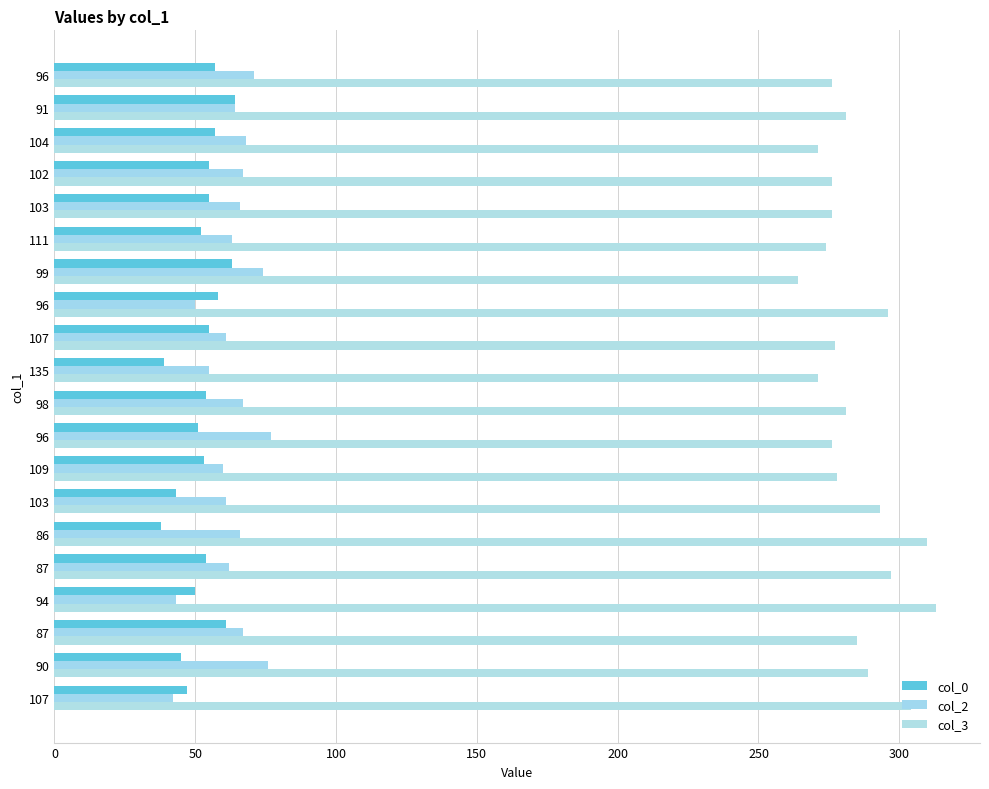

What is the value of the col_0 bar at the 16th from the left?

55